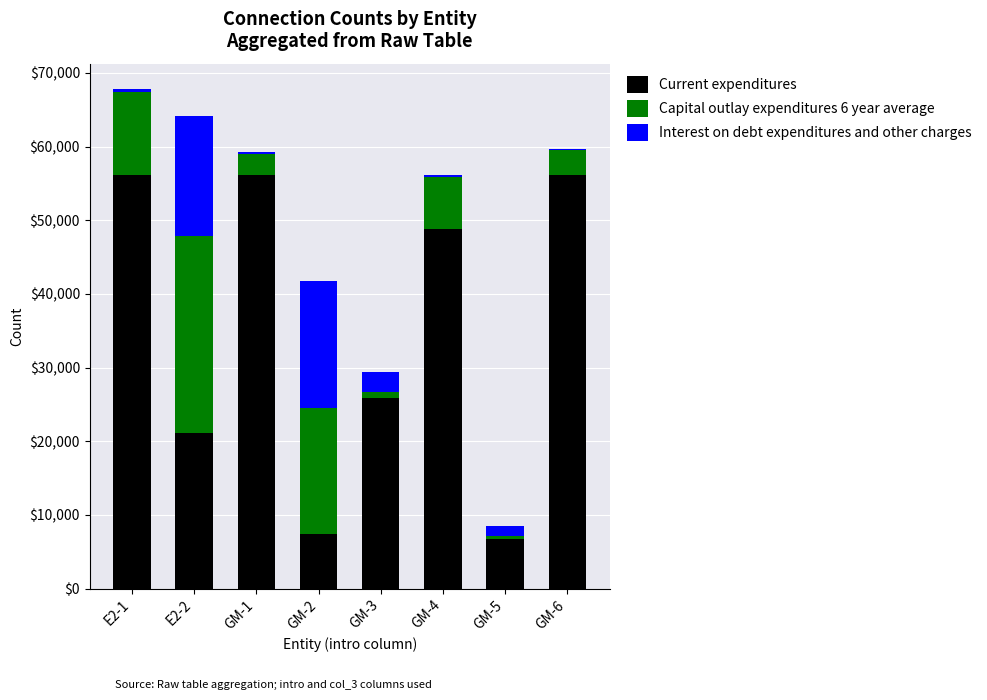

How many distinct data groups are displayed?

3